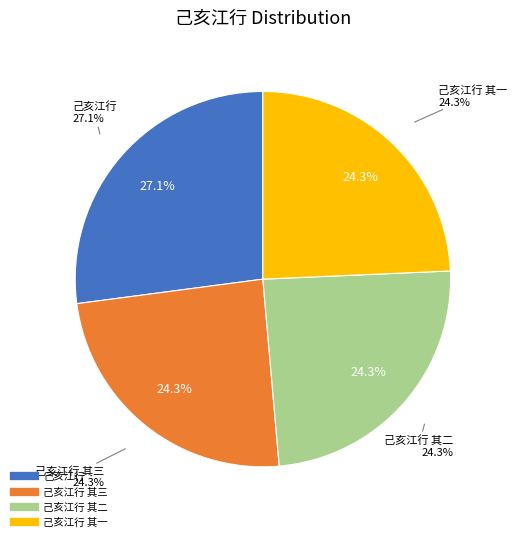

Does 己亥江行 其二 account for over 50% of the chart?

No